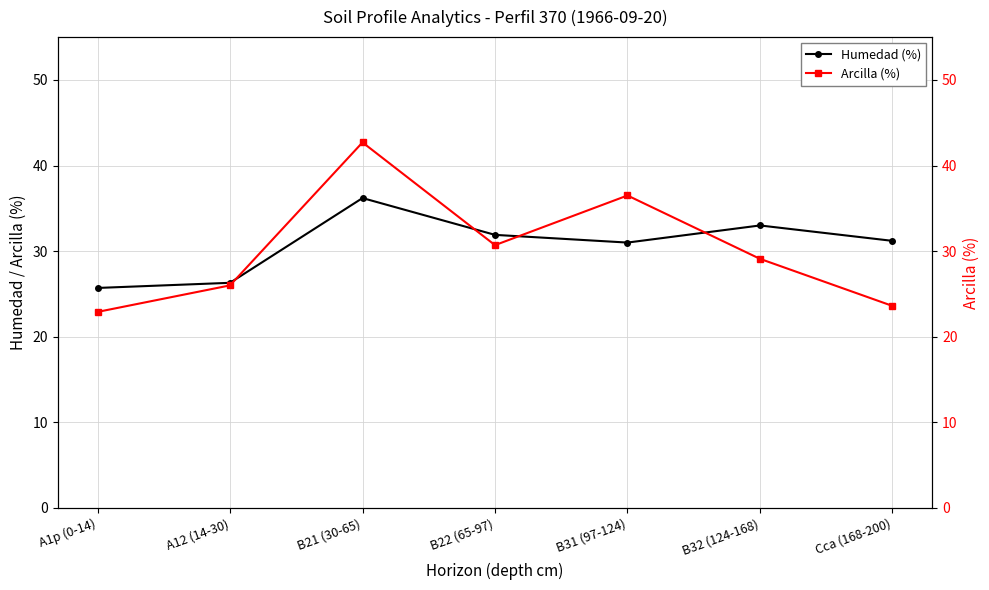

How many values in the Humedad (%) series exceed 31?

4